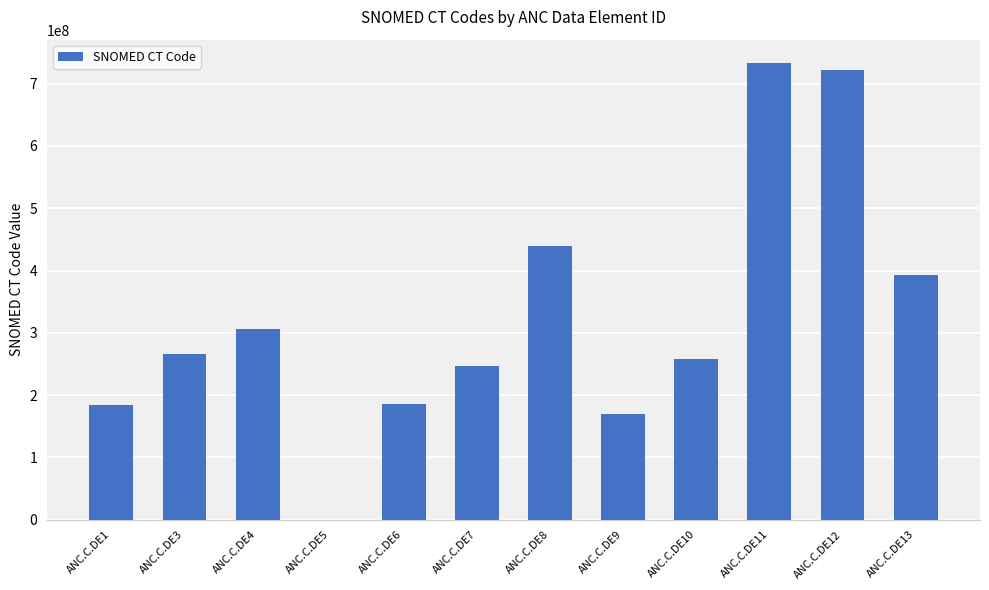

What is the greatest value displayed?

734005006